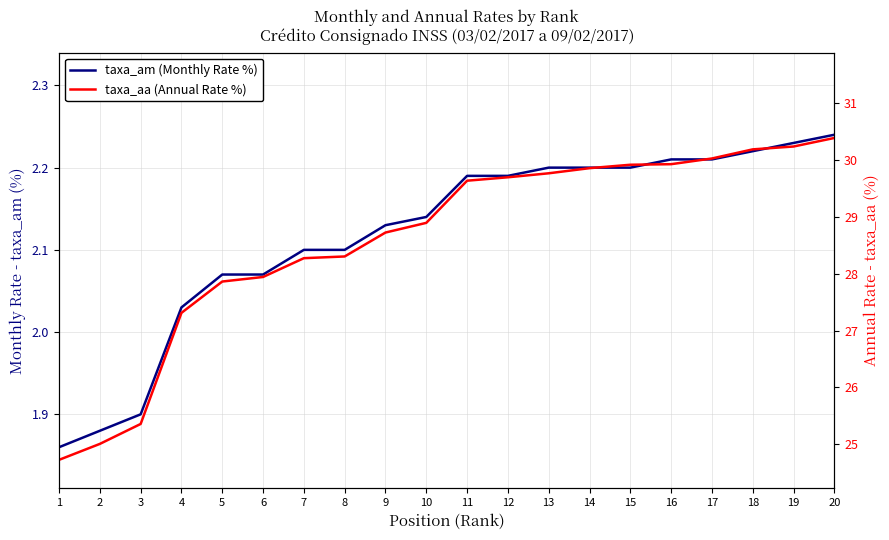

What is the value of the taxa_aa (Annual Rate %) point at the 14th from the left?

29.9